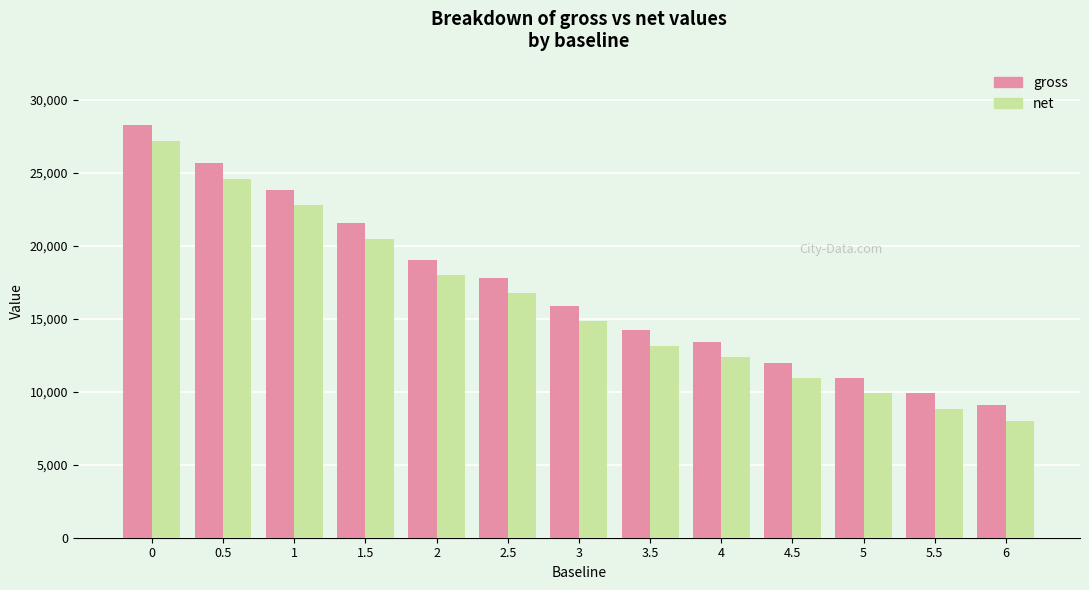

Rank the categories by gross value from highest to lowest.

0, 0.5, 1, 1.5, 2, 2.5, 3, 3.5, 4, 4.5, 5, 5.5, 6